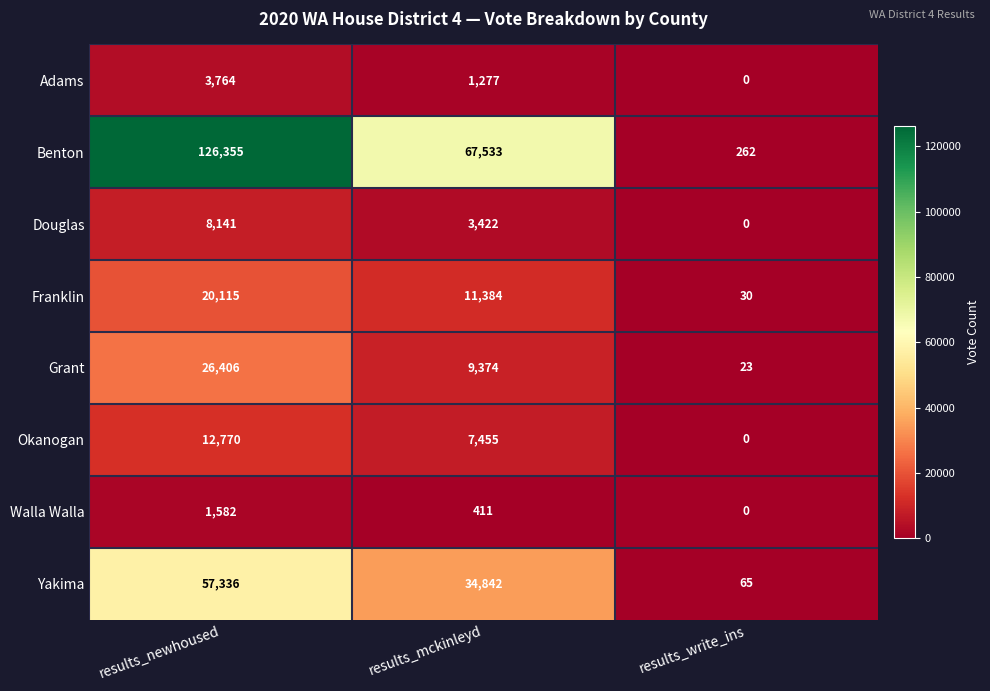

Which series has the largest total across all categories?

Benton